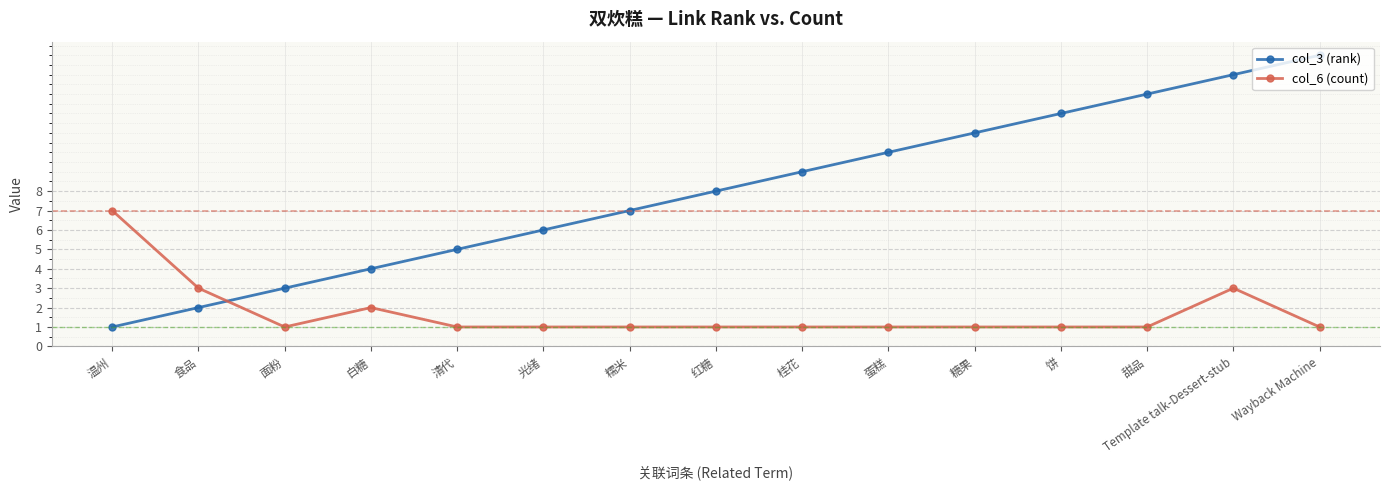

Between 光绪 and Wayback Machine, which series saw the biggest shift?

col_3 (rank)